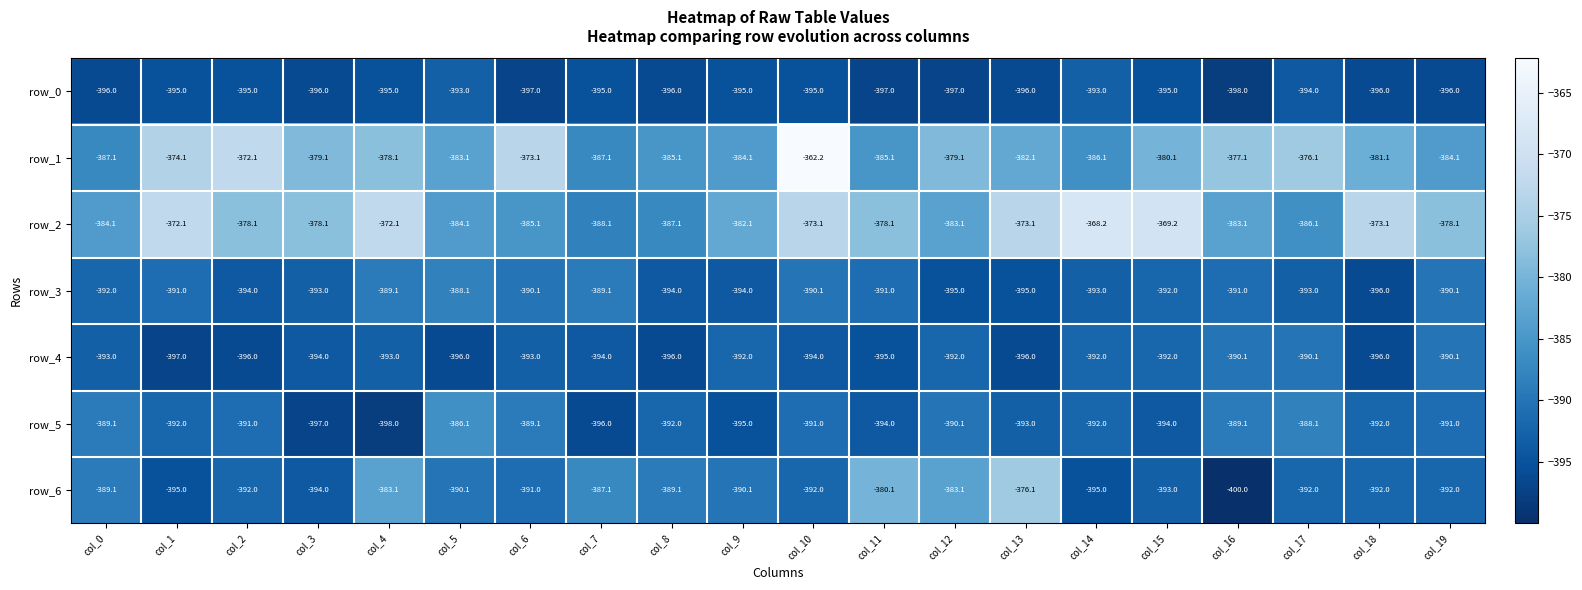

What is the sum of the row_0 values at col_8 and col_17?

-790.0